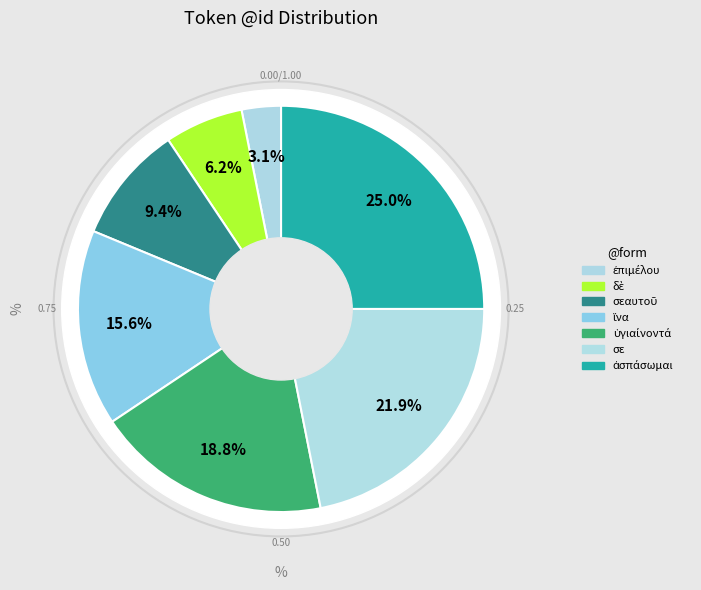

The ἵνα slice represents 16% of the pie. True or false?

True